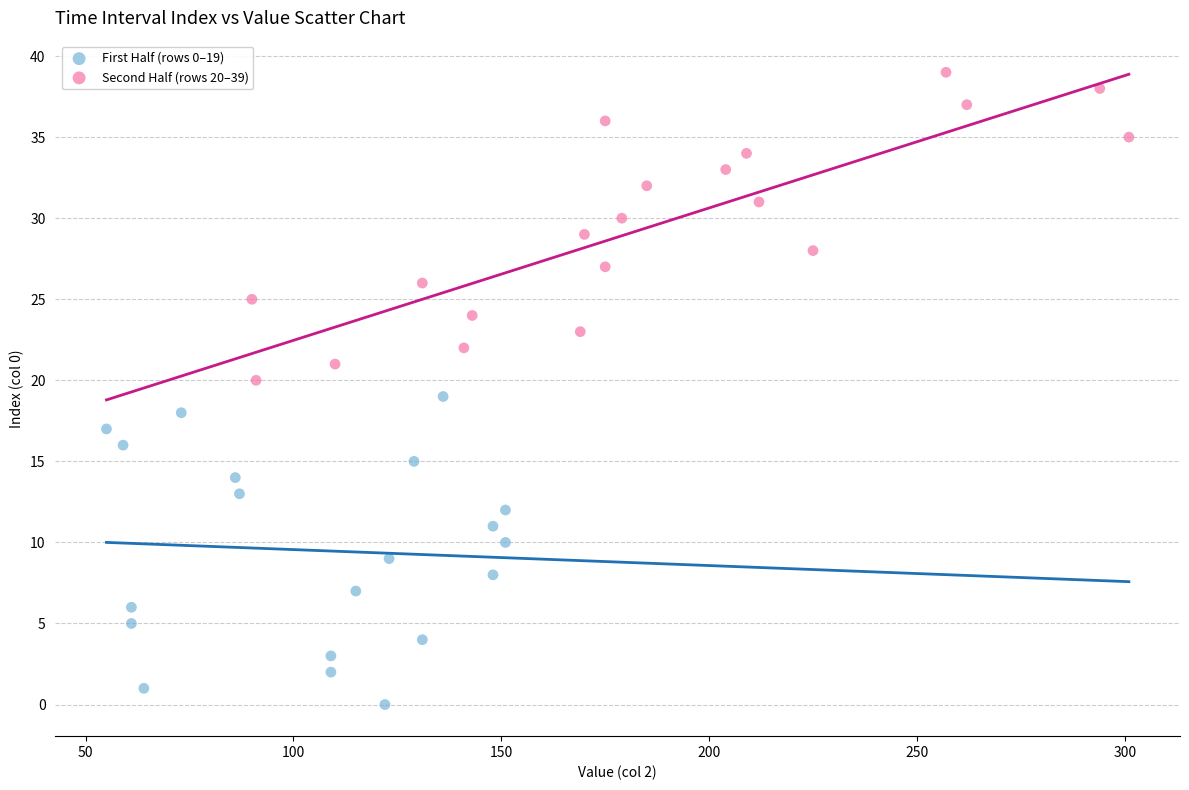

Which series contains the highest Y value?

Second Half (rows 20–39)